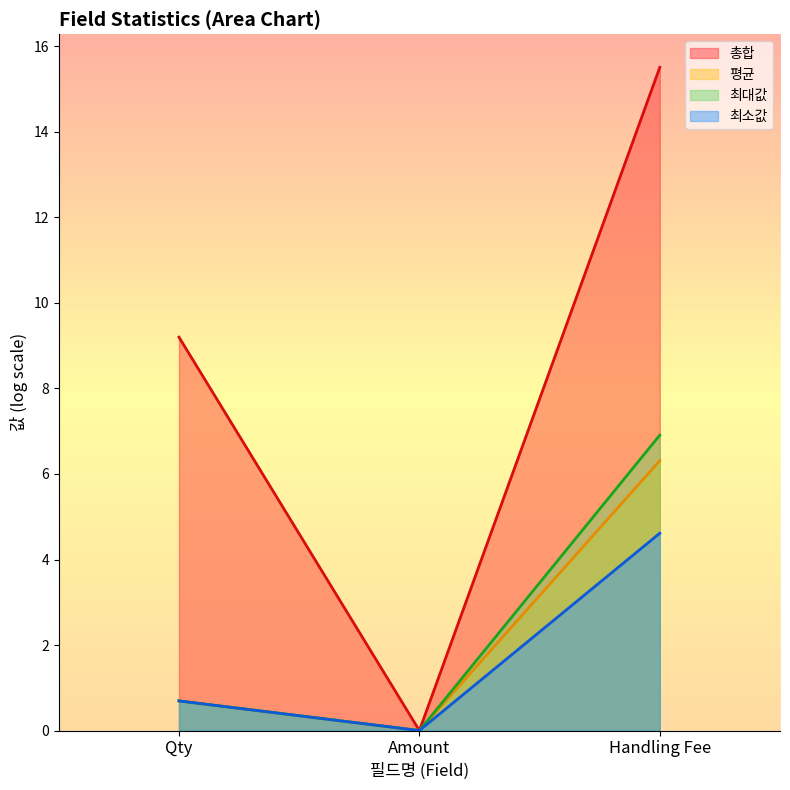

List the series in order of their peak value, highest first.

총합, 최대값, 평균, 최소값